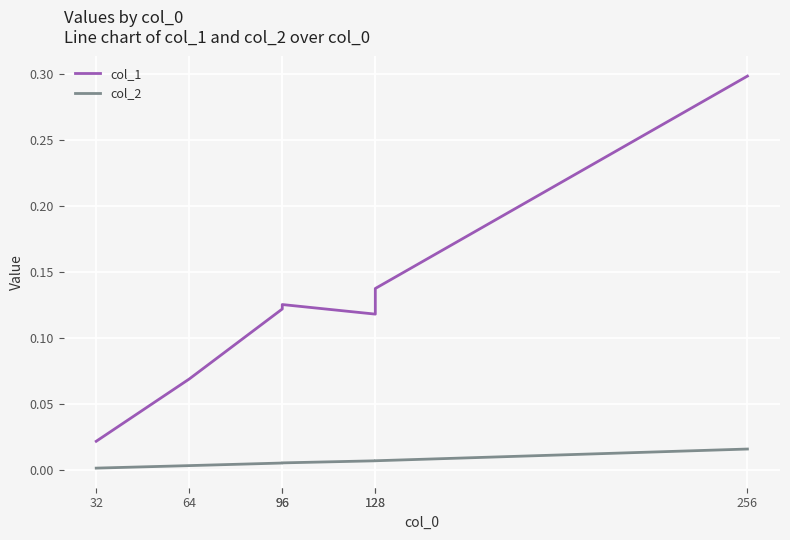

At which category does the chart reach its peak across all series?

256